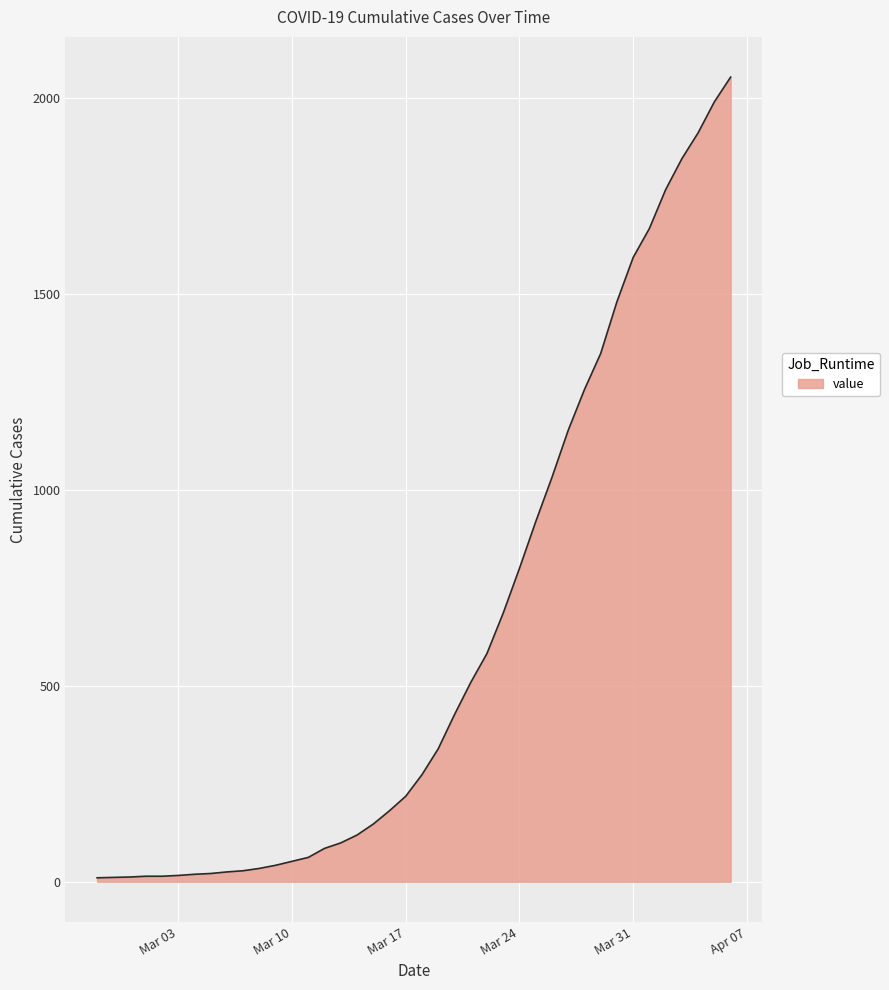

Reading left to right, what are all the values shown in this chart?

10	11	12	14	14	16	19	21	25	28	34	42	52	62	85	99	119	147	181	218	273	339	426	508	582	685	799	918	1031	1151	1255	1347	1479	1592	1666	1765	1844	1910	1989	2052